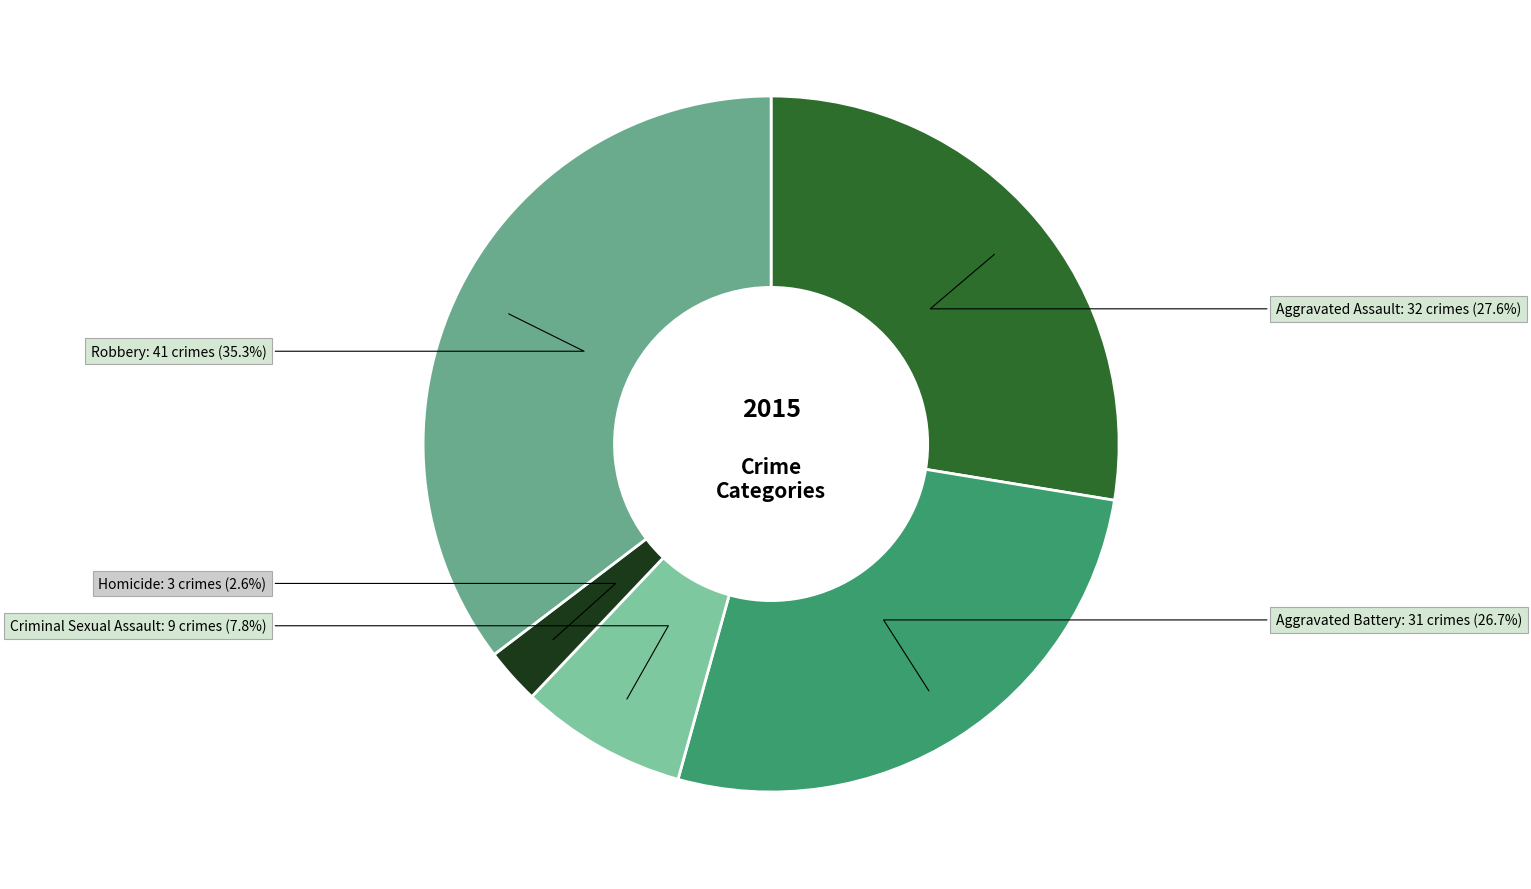

How many segments does this pie chart have?

5